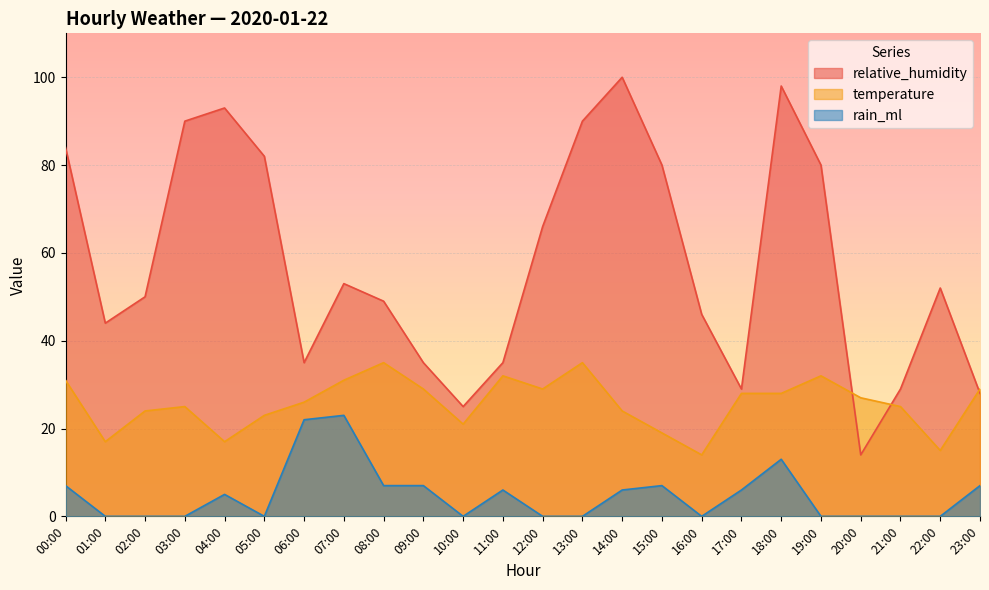

What are all the series names shown in the legend?

relative_humidity, temperature, rain_ml